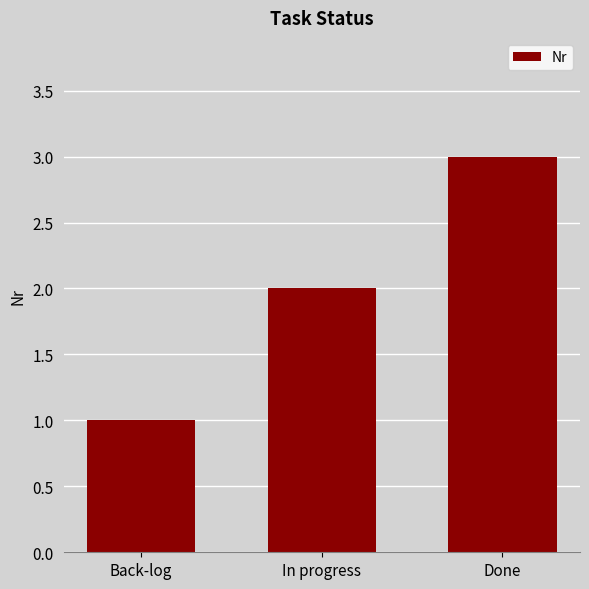

What is the smallest value displayed?

1